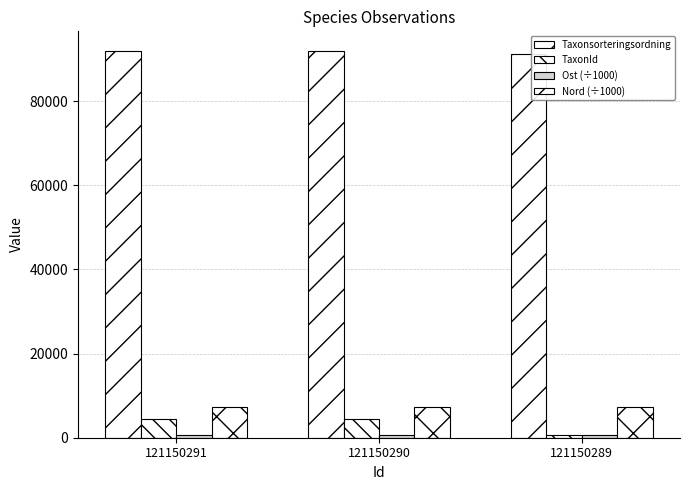

How many categories are shown in the chart?

3